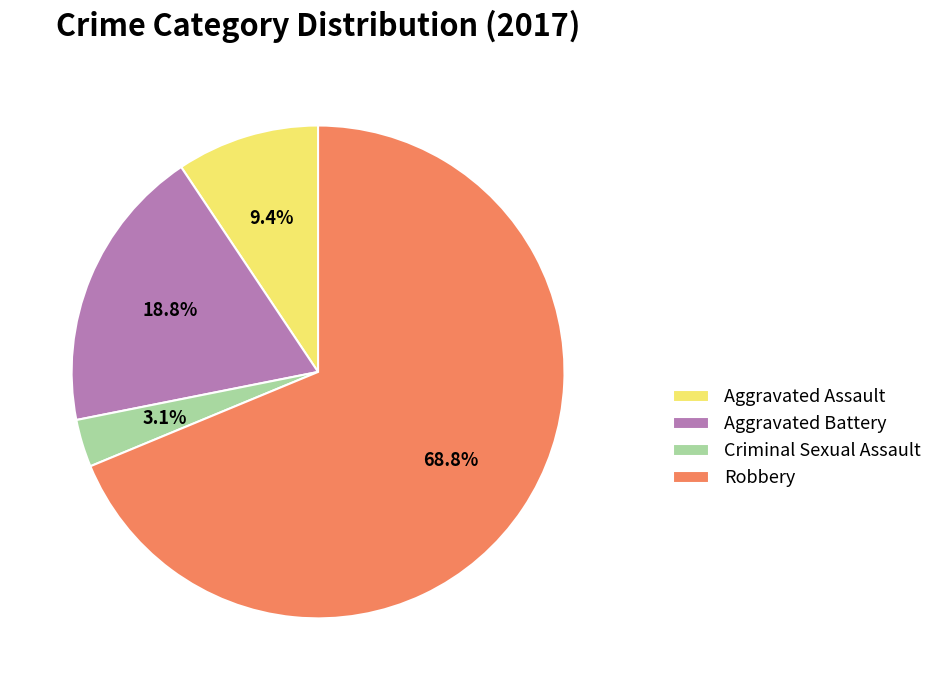

What portion of the pie excludes Aggravated Assault?

90.6%